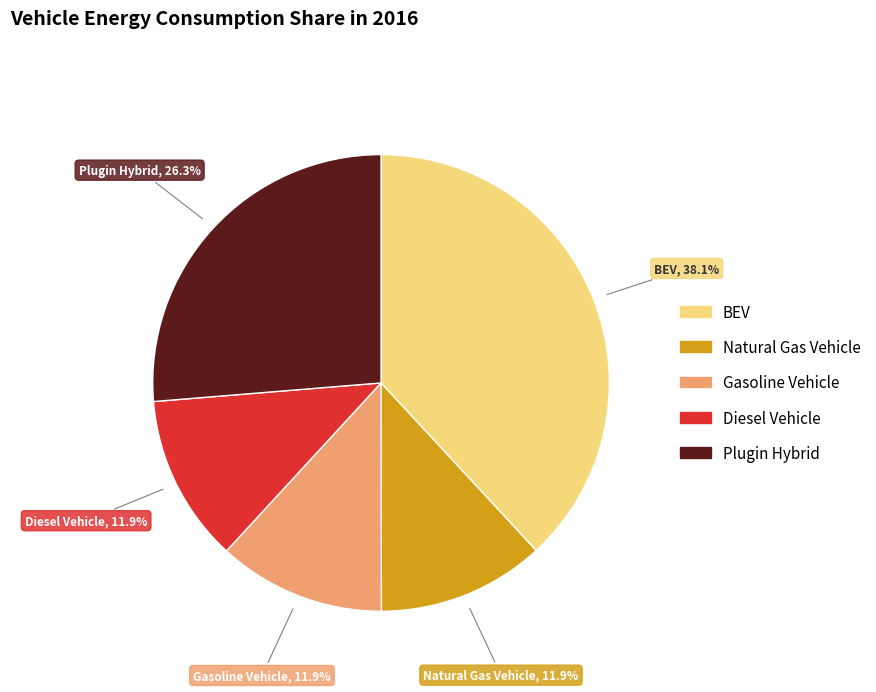

Is there a majority slice in this chart?

No